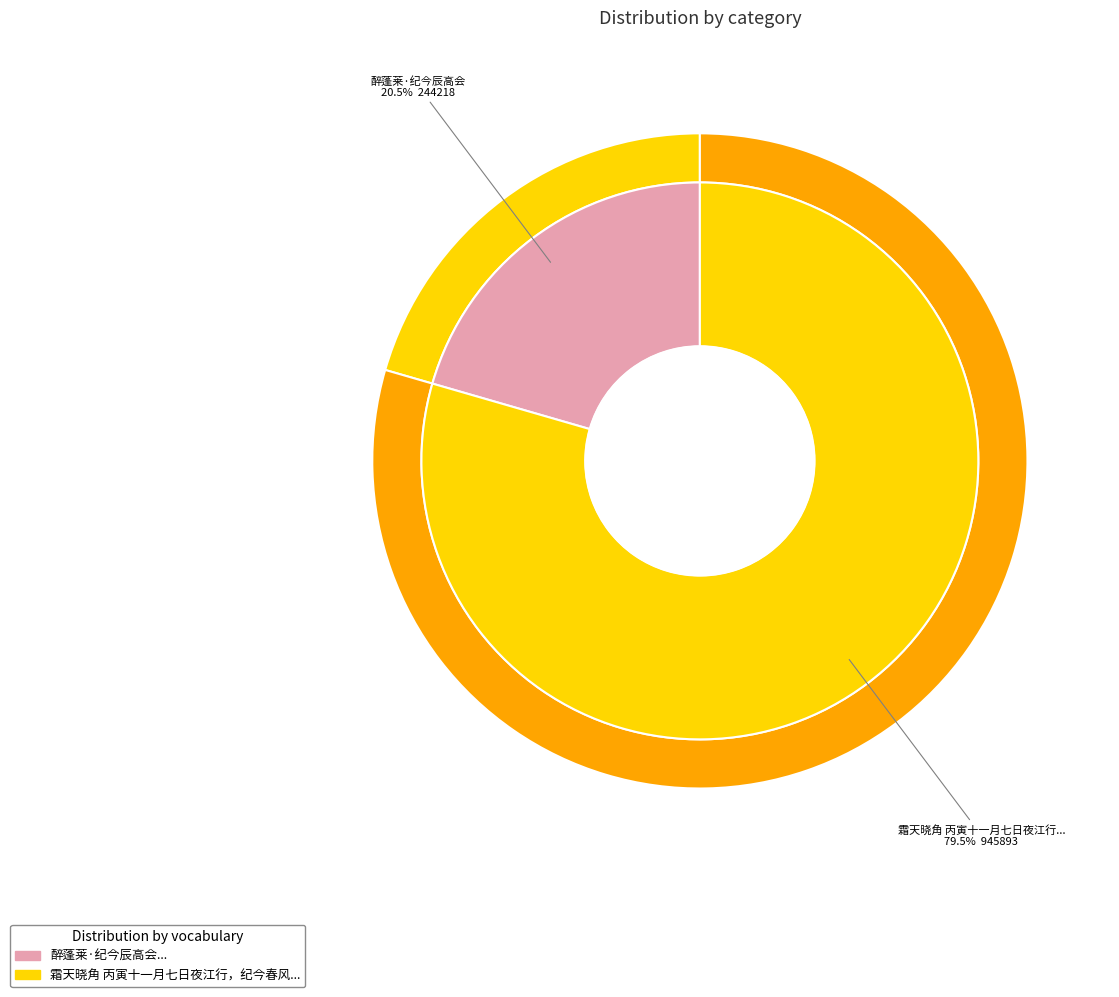

What is the largest slice in the pie chart?

霜天晓角 丙寅十一月七日夜江行，纪今春风雪中送云西先生陆景西处，伤感不已